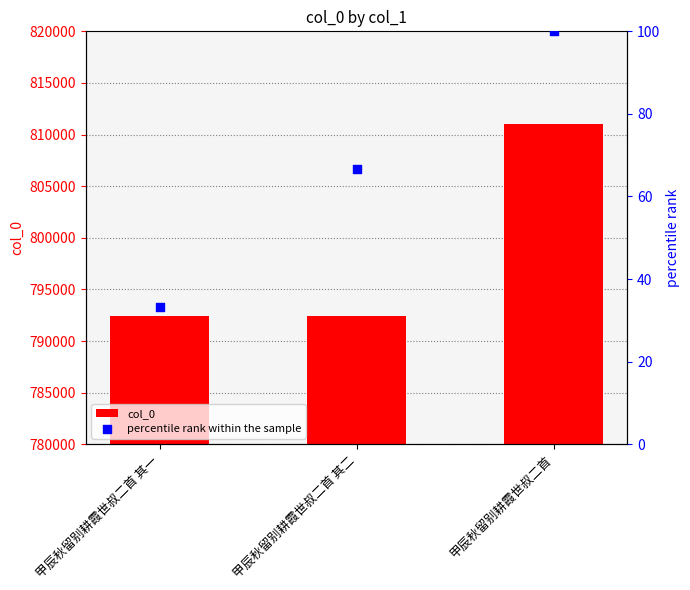

Which series contains the lowest Y value?

percentile rank within the sample